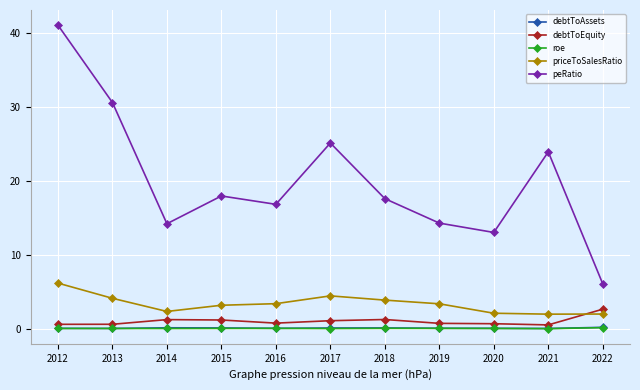

How many interior local valleys does the peRatio series have?

3